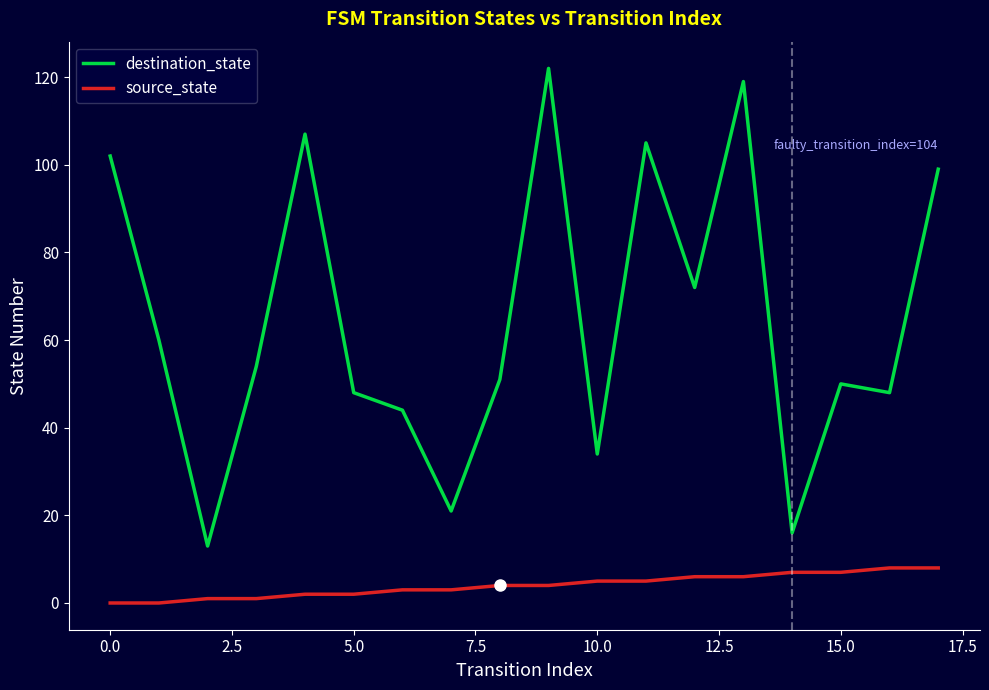

How many distinct data groups are displayed?

2